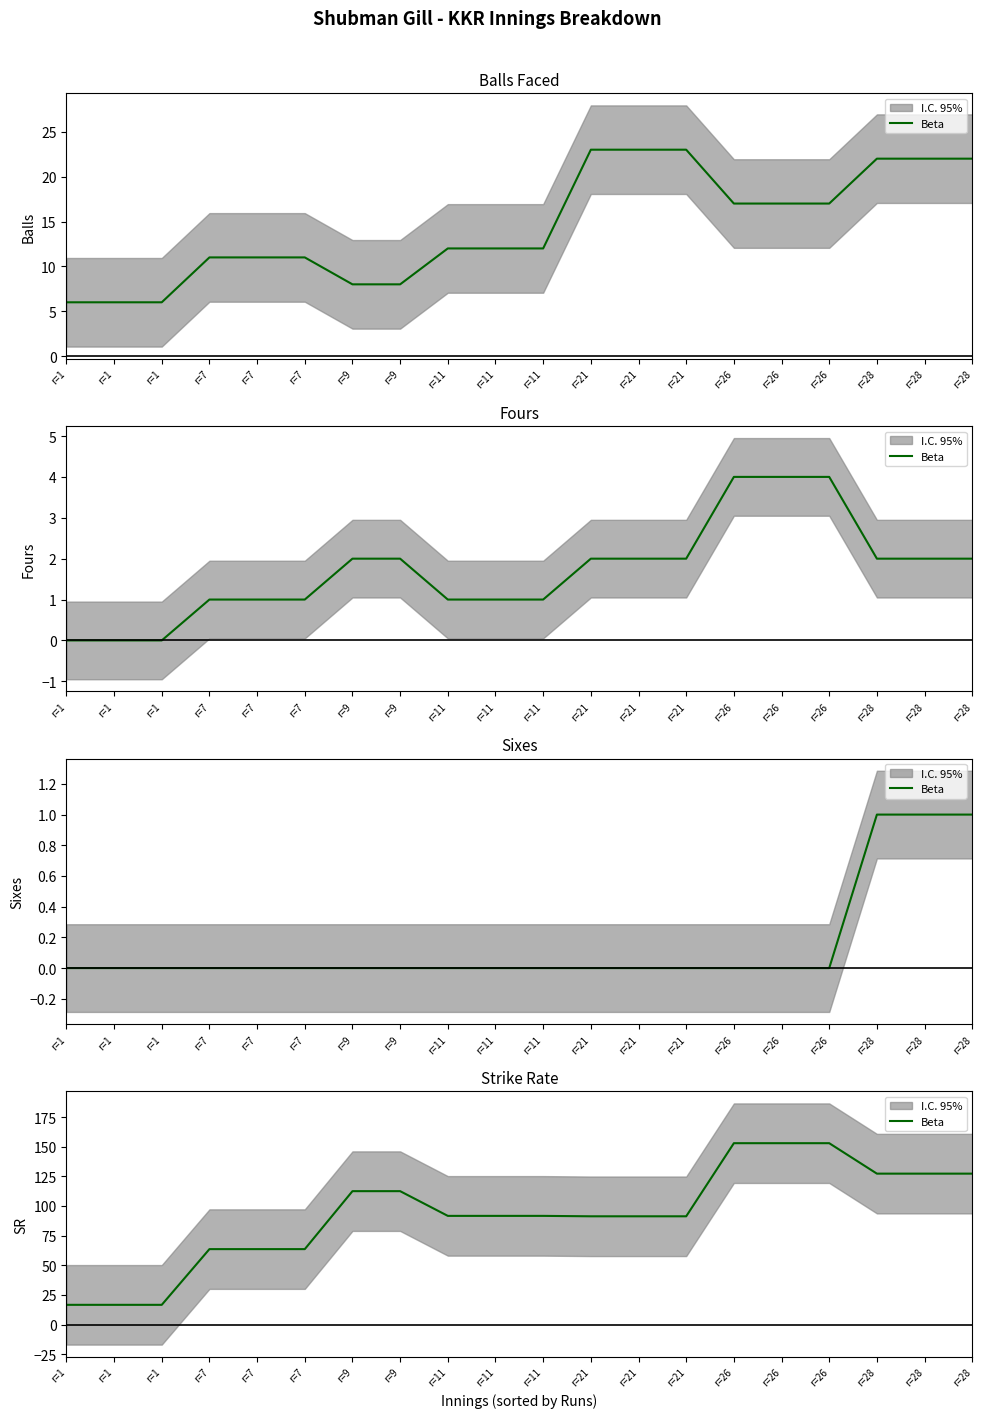

Reading right to left, list all the values displayed in this chart.

r=28=127.3	r=28=127.3	r=28=127.3	r=26=152.9	r=26=152.9	r=26=152.9	r=21=91.3	r=21=91.3	r=21=91.3	r=11=91.7	r=11=91.7	r=11=91.7	r=9=112.5	r=9=112.5	r=7=63.6	r=7=63.6	r=7=63.6	r=1=16.7	r=1=16.7	r=1=16.7